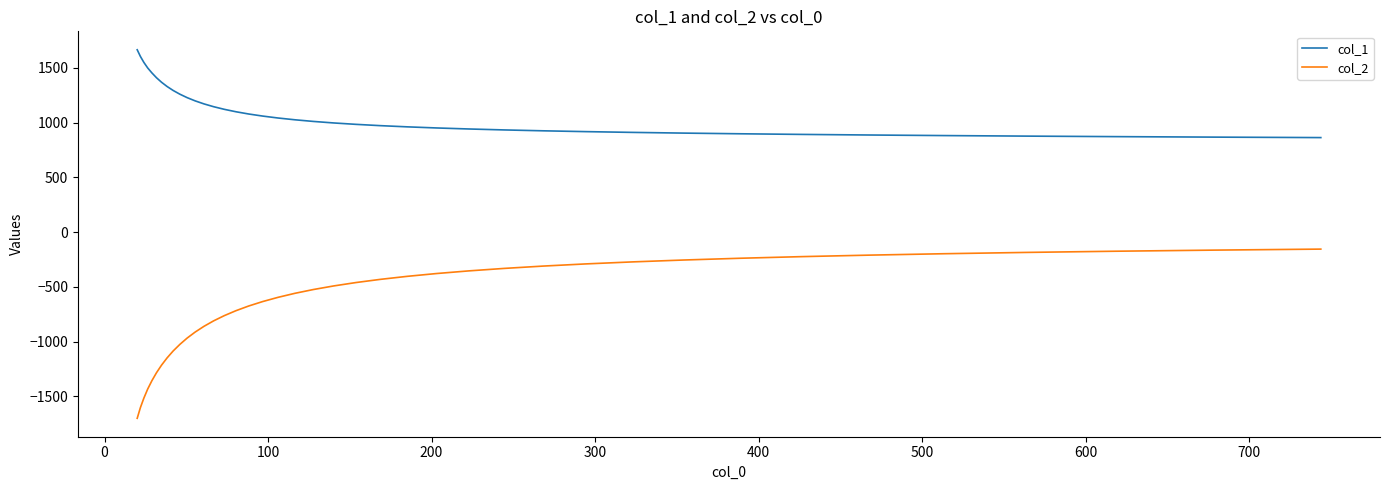

What is the sum of all col_2 values?

-26930.6